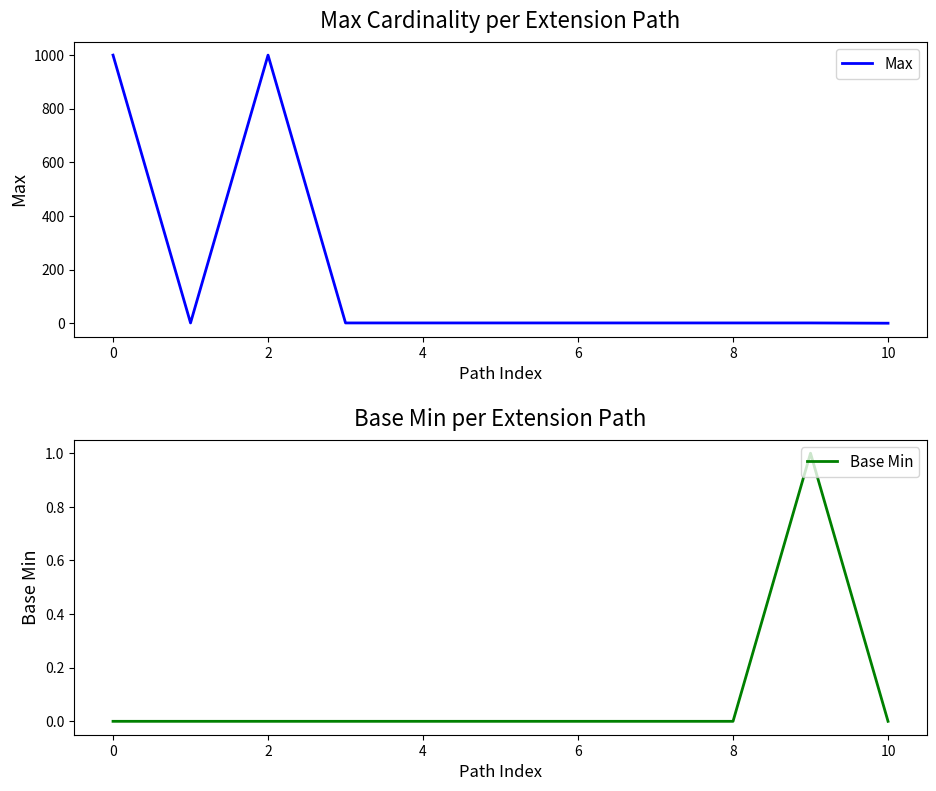

How many data points in Max are less than 1?

1